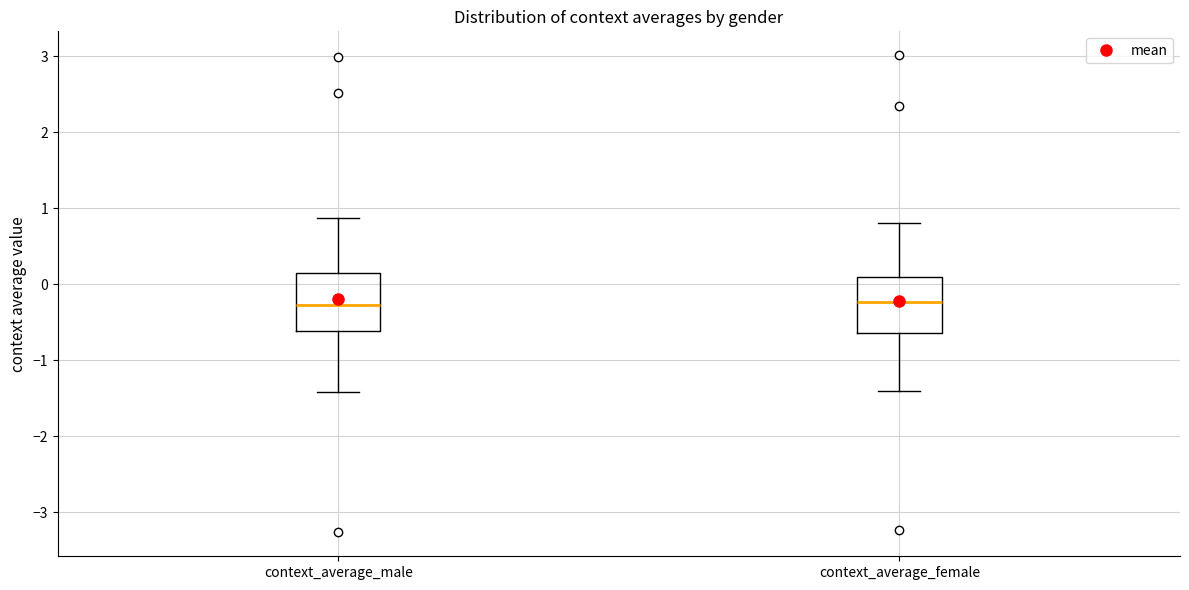

Where is the lower edge of the box for context_average_female on the y-axis? The values are not printed on the chart, so give them approximately, as read against the axis.

-0.6